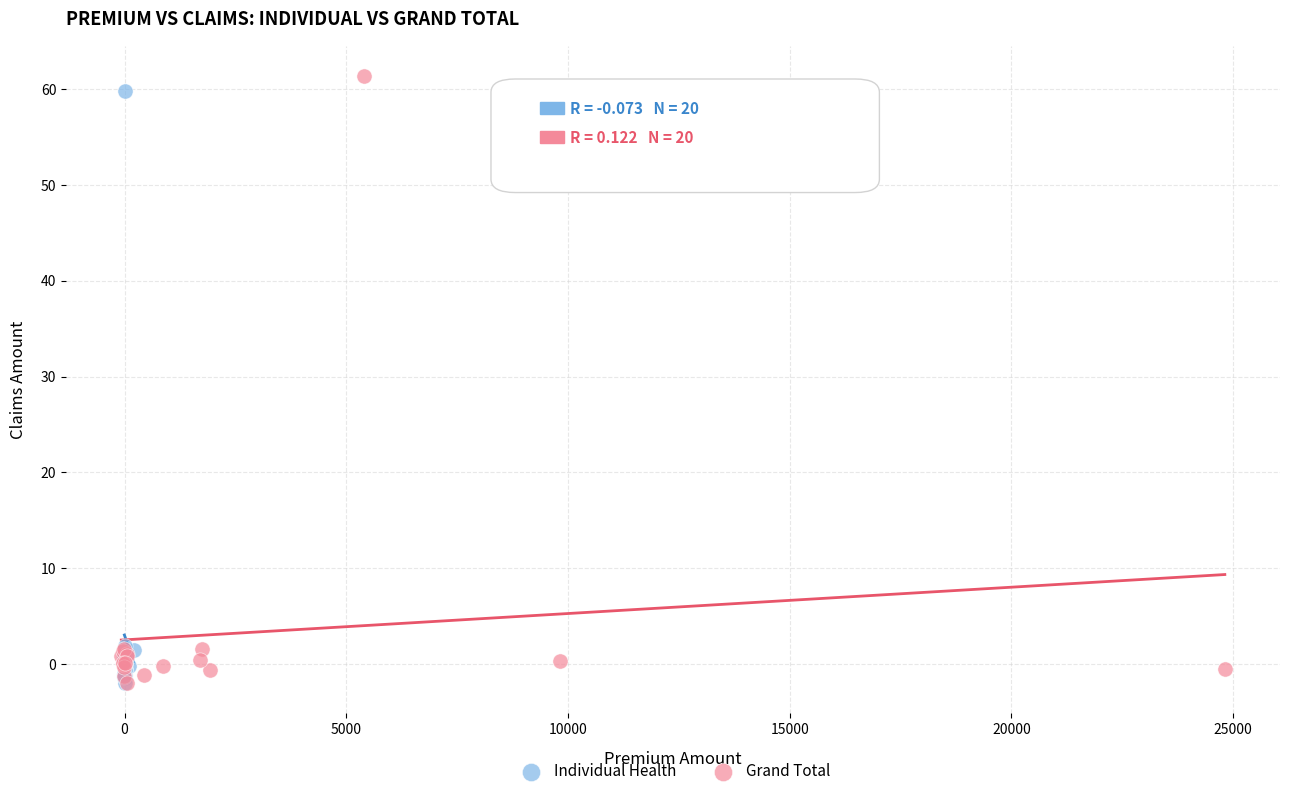

Which series has the largest Y range (max minus min)?

Grand Total